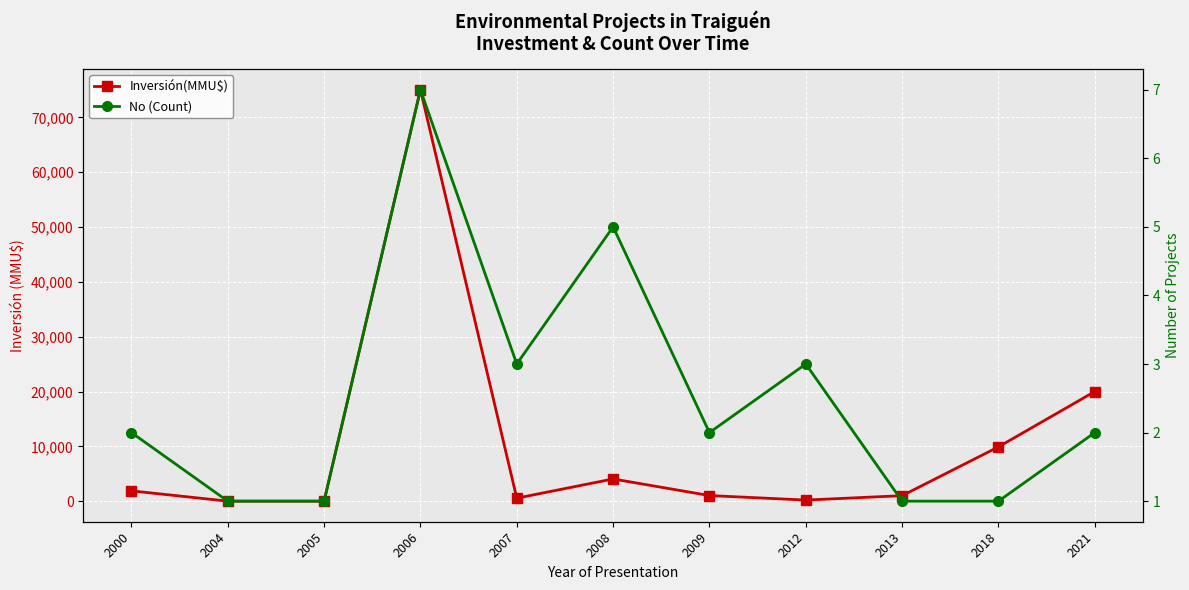

In No (Count), how many points are lower than both neighbors (excluding endpoints)?

2